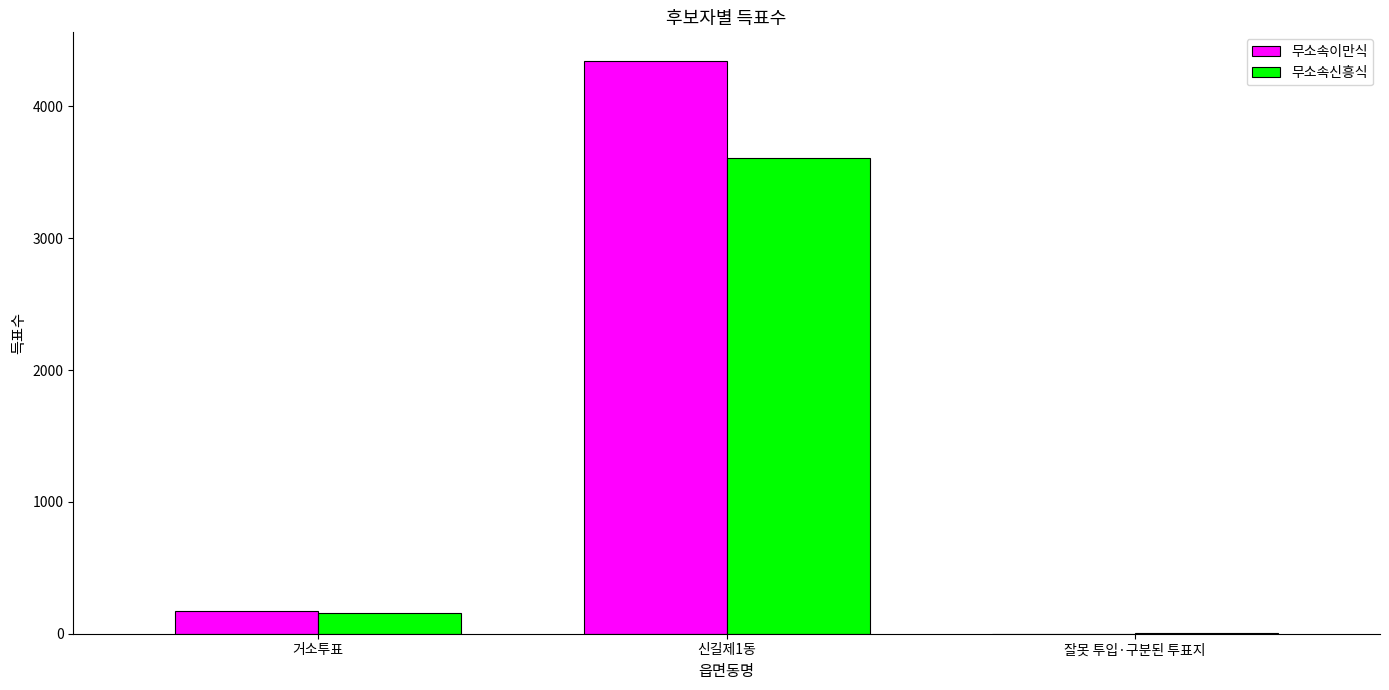

What is the sum of all 무소속이만식 values?

4515